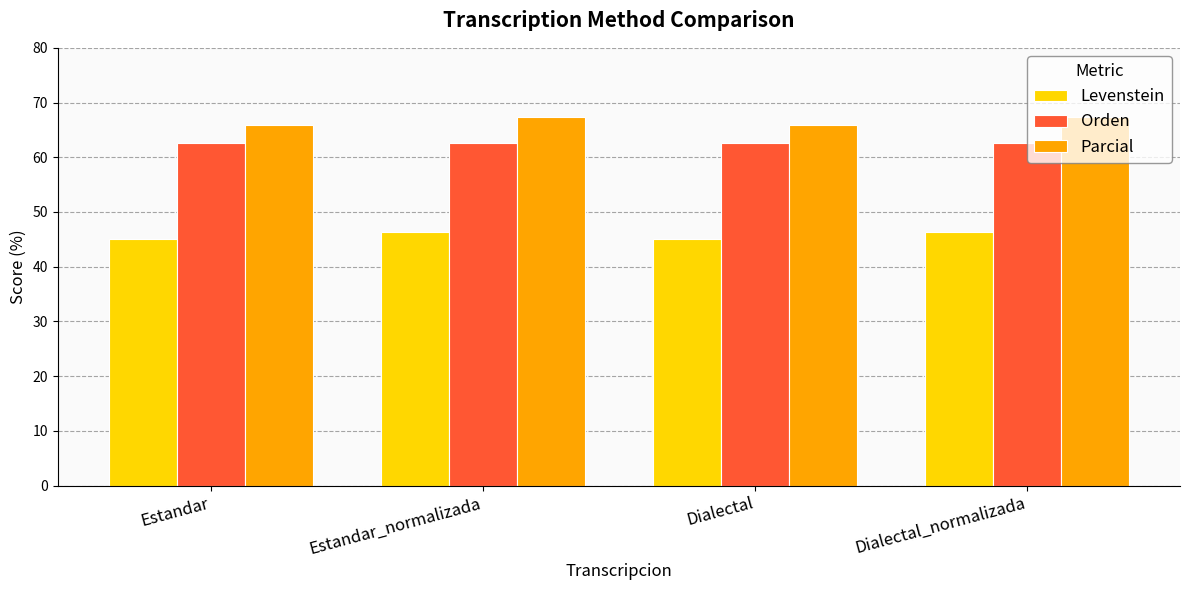

List the series in order of their overall mean, lowest first.

Levenstein, Orden, Parcial